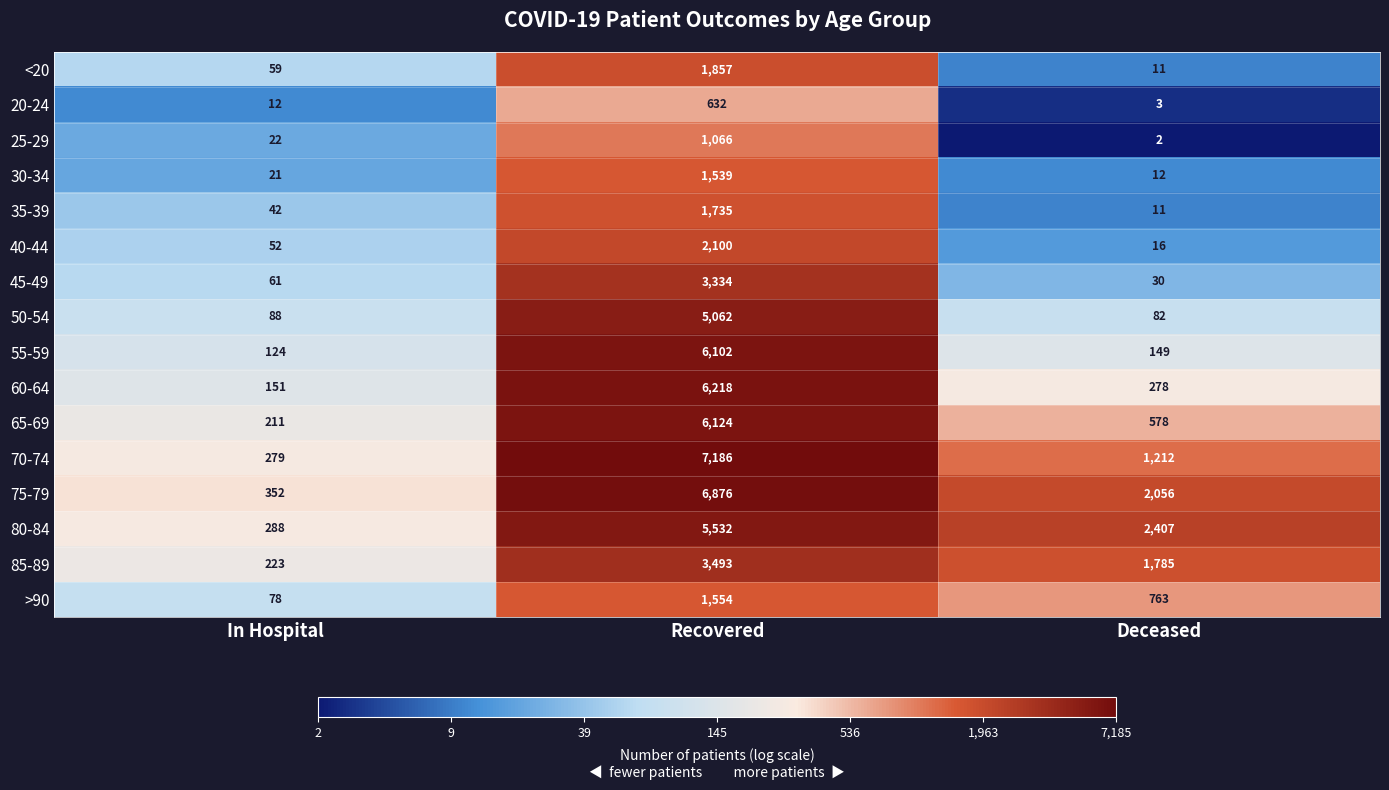

At how many categories does at least one series exceed 3?

3